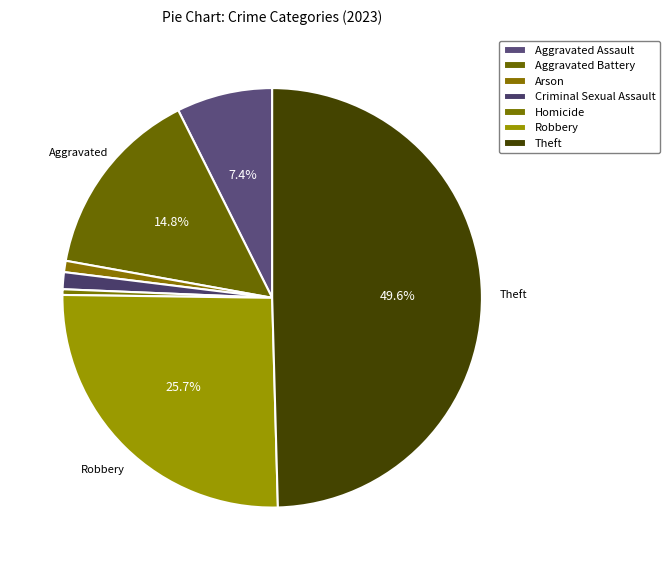

How many segments does this pie chart have?

7